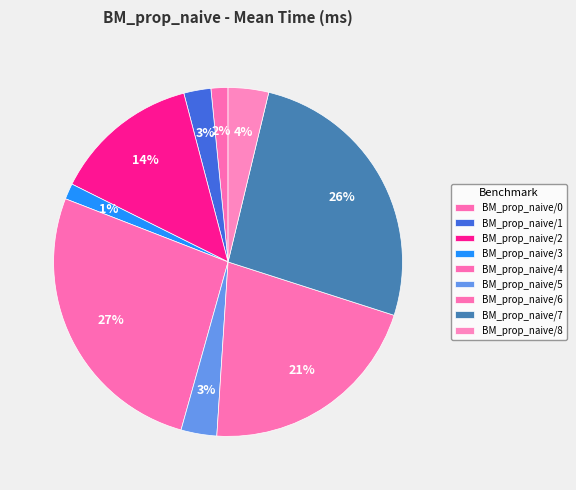

Which slice is the largest?

BM_prop_naive/4